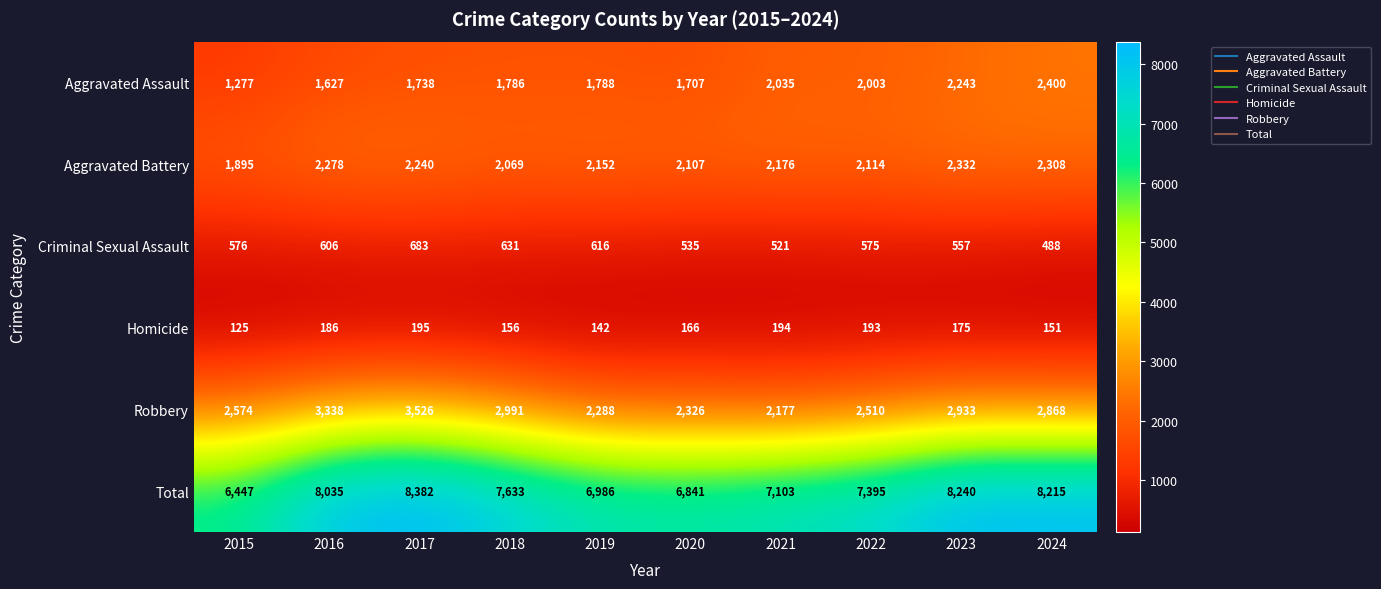

True or false: Robbery has a value of 4555 at 2024.

False